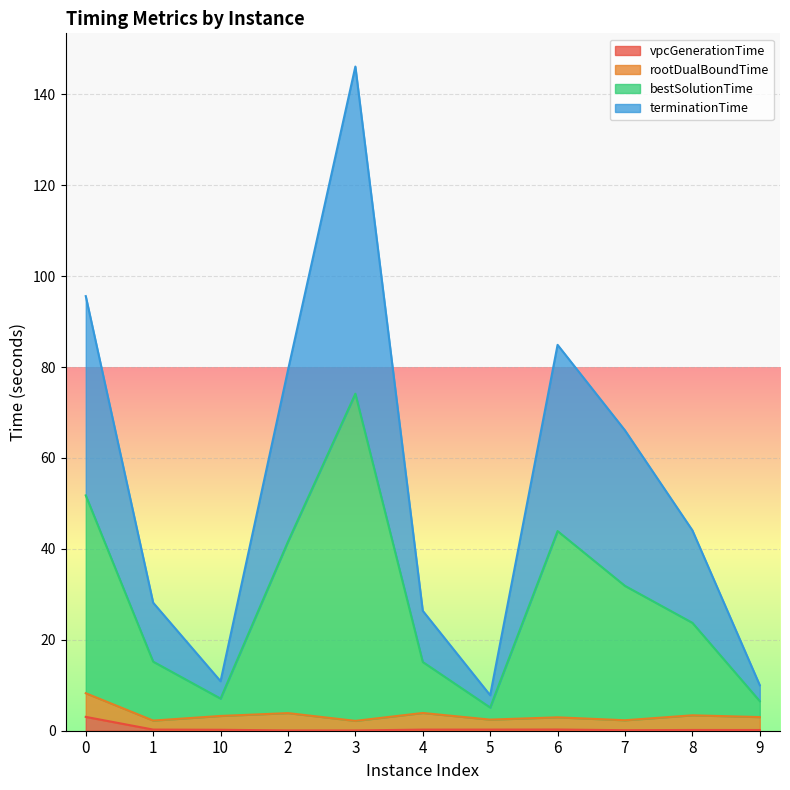

The terminationTime series shows 6.1 at 4. True or false?

False